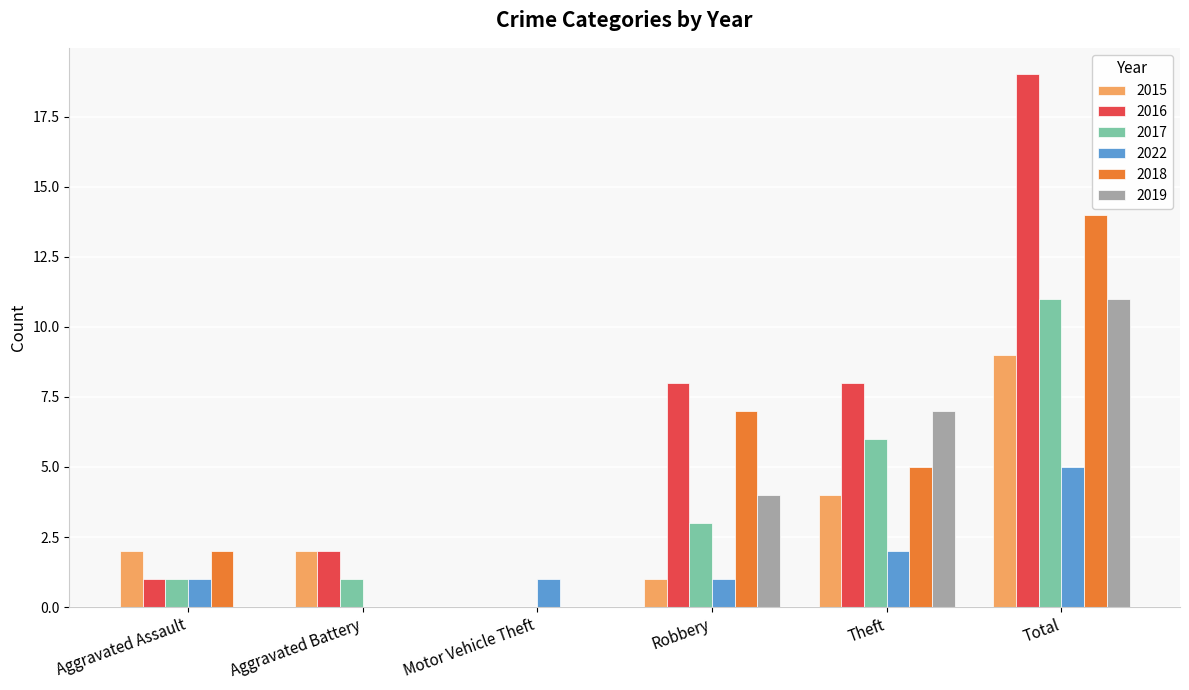

Which category has the highest value across all series?

Total